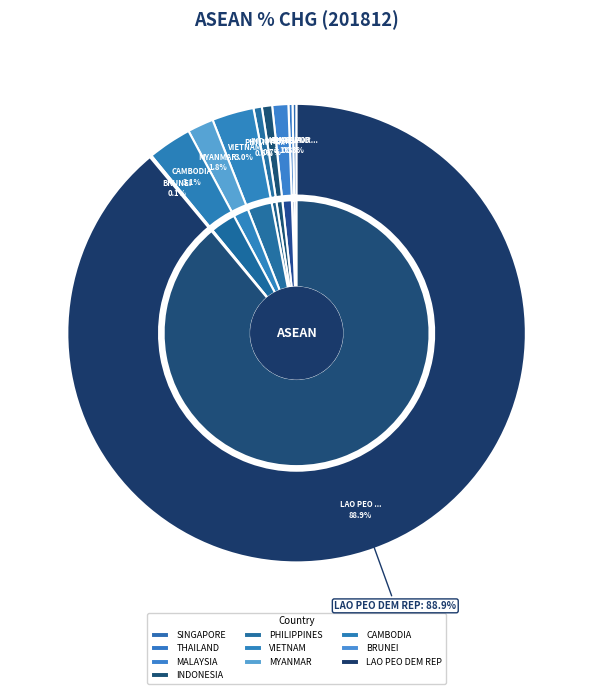

What is the change in value from PHILIPPINES to CAMBODIA?

+66.7